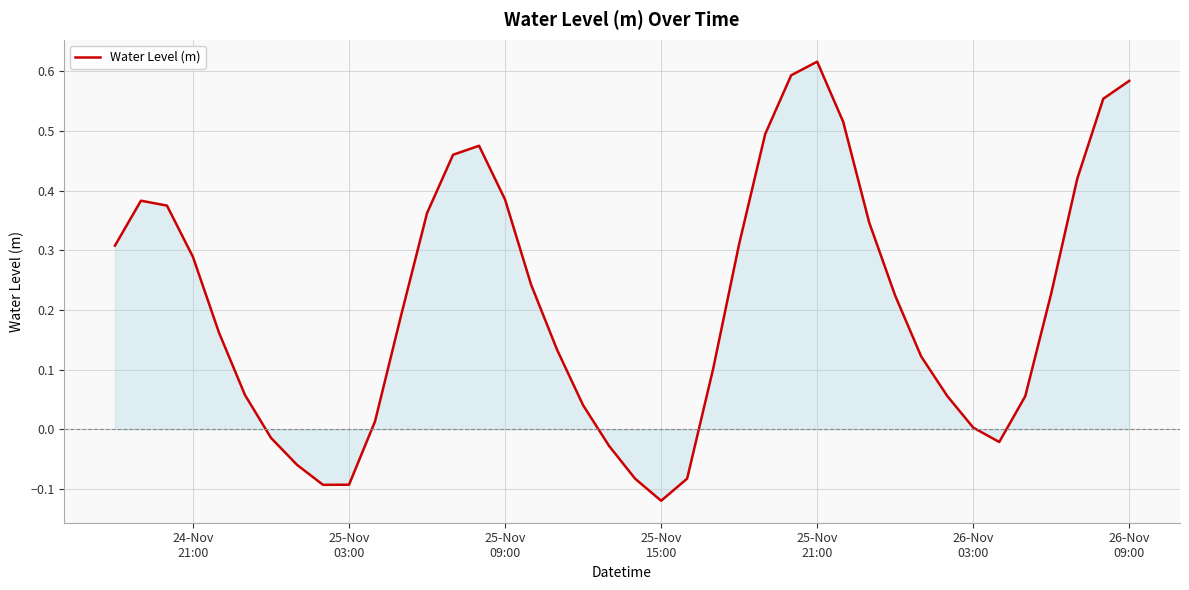

What is the difference between the maximum and minimum values?

0.7